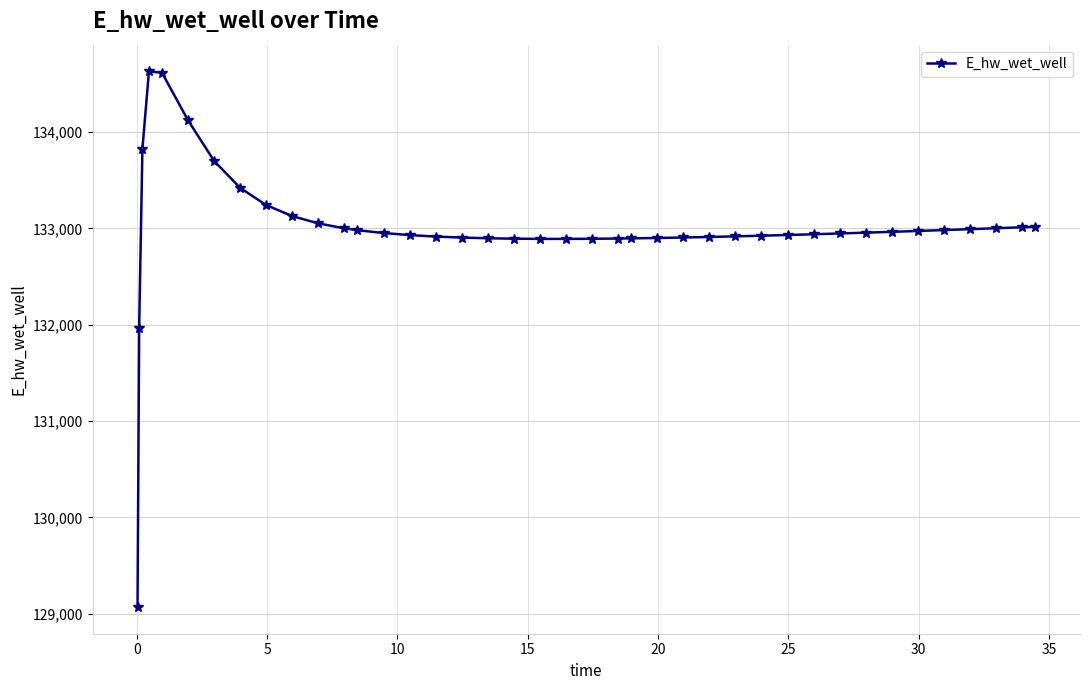

What is the difference between the maximum and minimum values?

5557.7